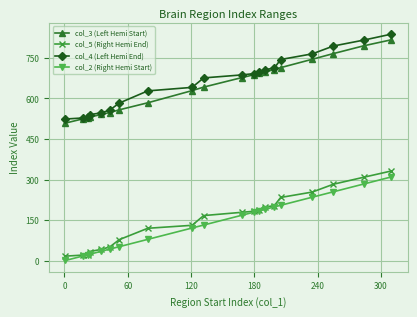

True or false: col_5 (Right Hemi End) and col_3 (Left Hemi Start) cross at least once.

False